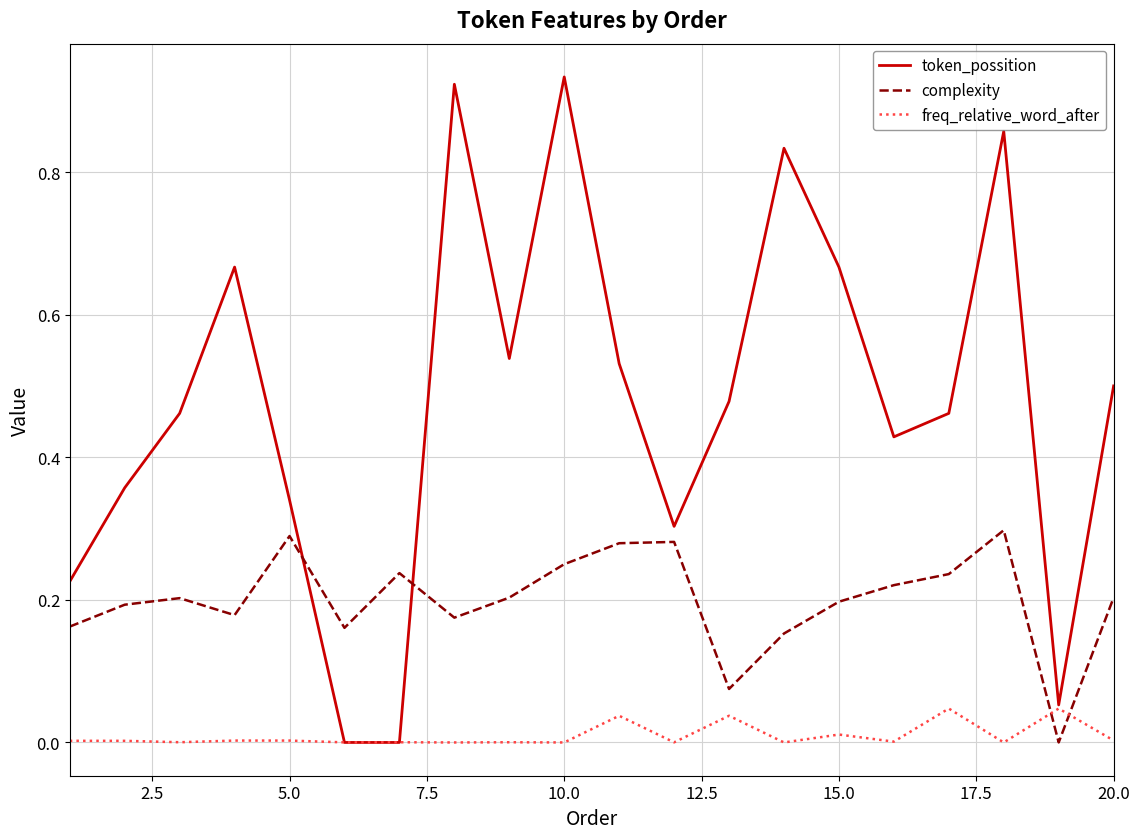

How many intersections are there between token_possition and complexity?

2